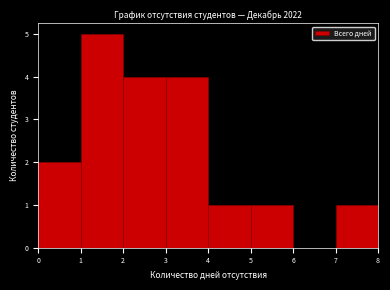

Reading left to right, transcribe this chart: for each bar, give the range it covers on the x-axis and its height. The values are not printed on the chart, so give them approximately, as read against the axis.

0 to 1: 2
1 to 2: 5
2 to 3: 4
3 to 4: 4
4 to 5: 1
5 to 6: 1
6 to 7: 0
7 to 8: 1